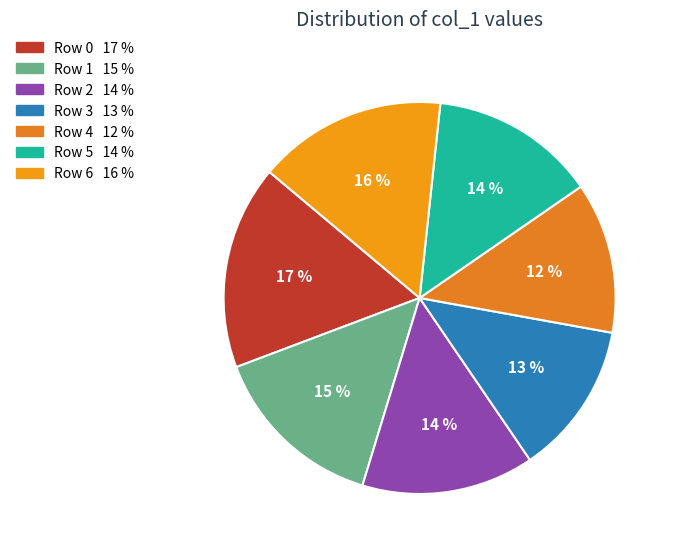

What is the smallest slice in the pie chart?

Row 4